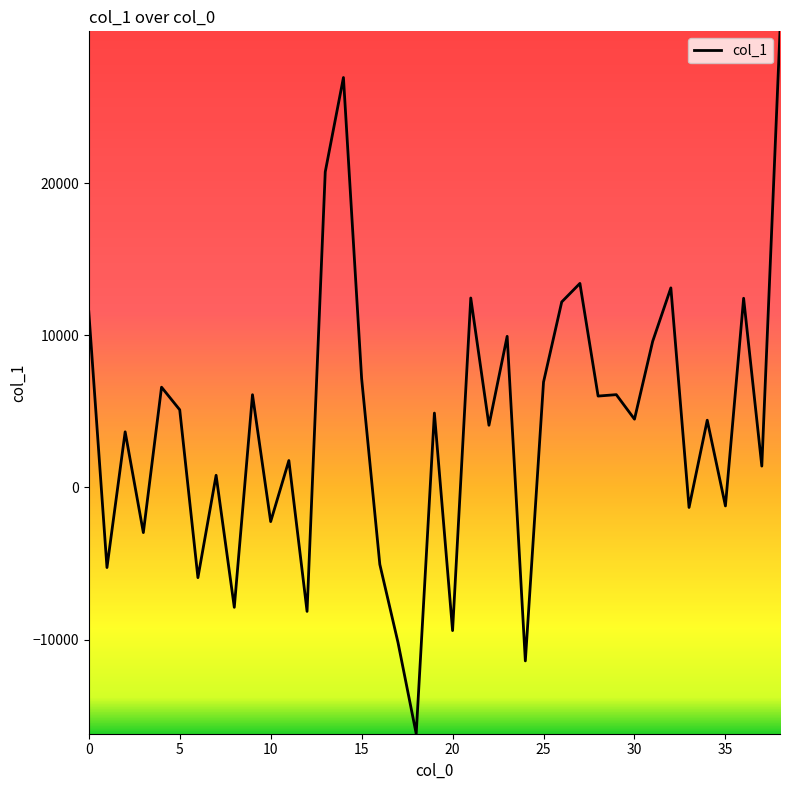

What is the greatest value displayed?

29986.8